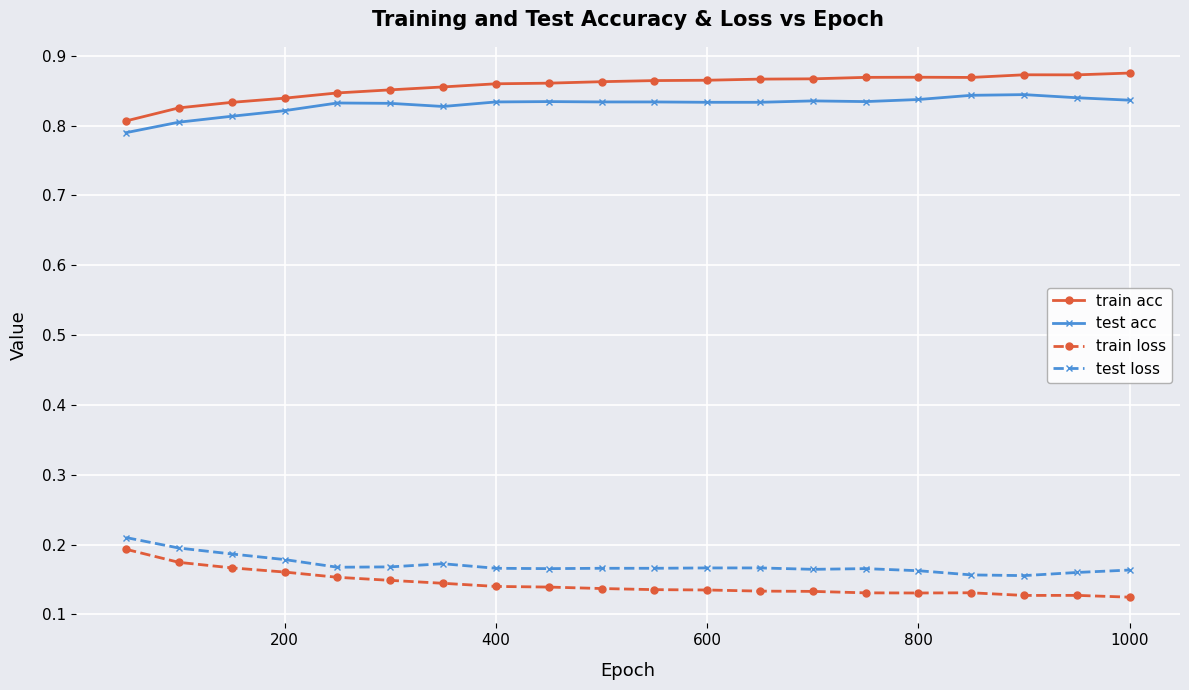

How many lines are shown in the chart?

4